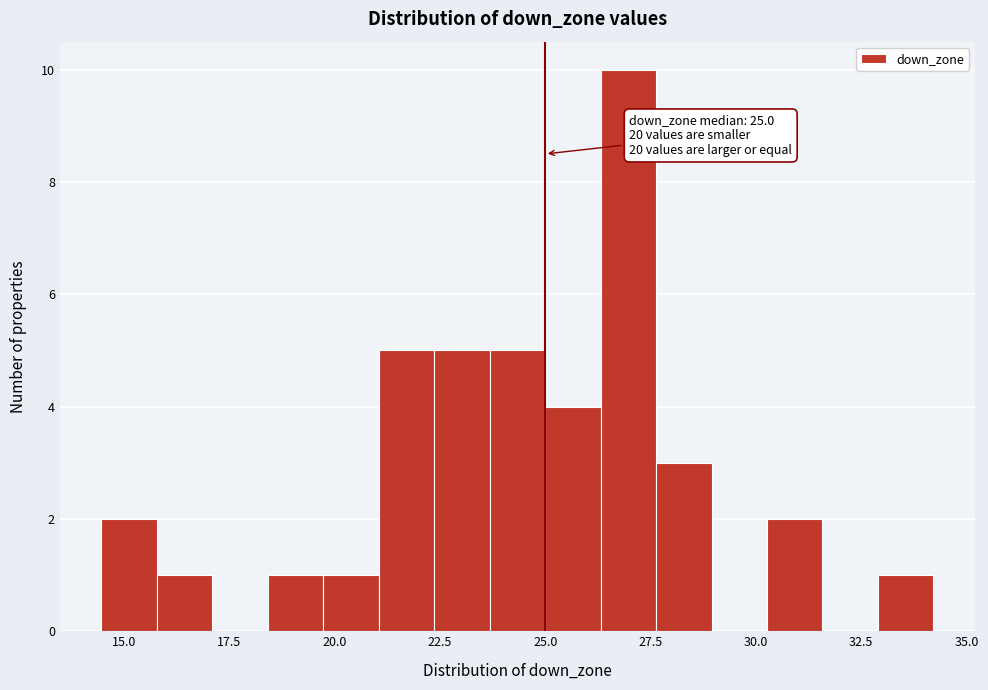

Around what value on the x-axis is the tallest bar? Give the approximate position of its centre, as read against the axis.

27.0